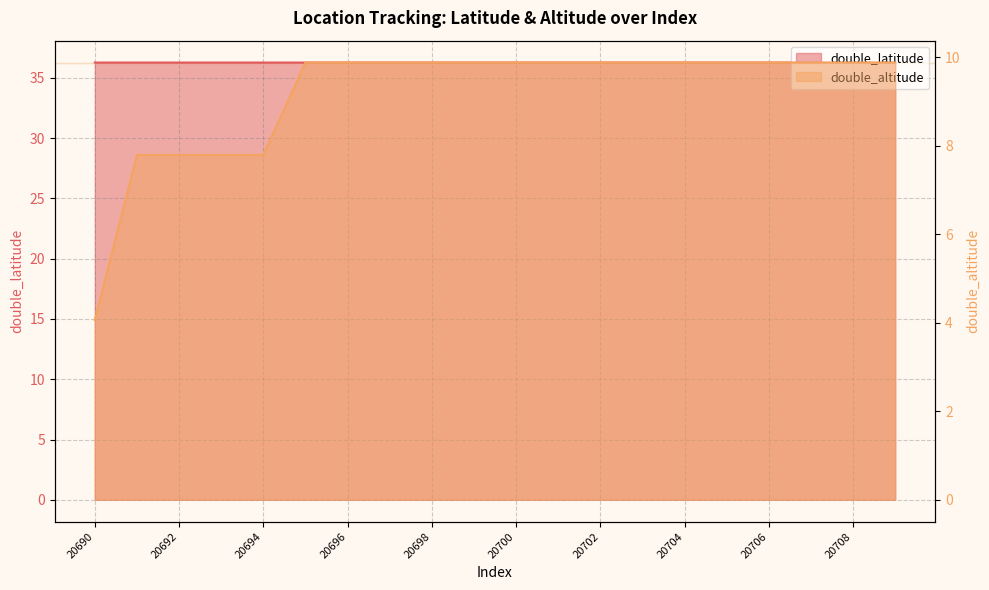

Reading left to right, transcribe all the data shown in this chart.

double_latitude: 36.3	36.3	36.3	36.3	36.3	36.3	36.3	36.3	36.3	36.3	36.3	36.3	36.3	36.3	36.3	36.3	36.3	36.3	36.3	36.3
double_altitude: 4.1	7.8	7.8	7.8	7.8	9.9	9.9	9.9	9.9	9.9	9.9	9.9	9.9	9.9	9.9	9.9	9.9	9.9	9.9	9.9